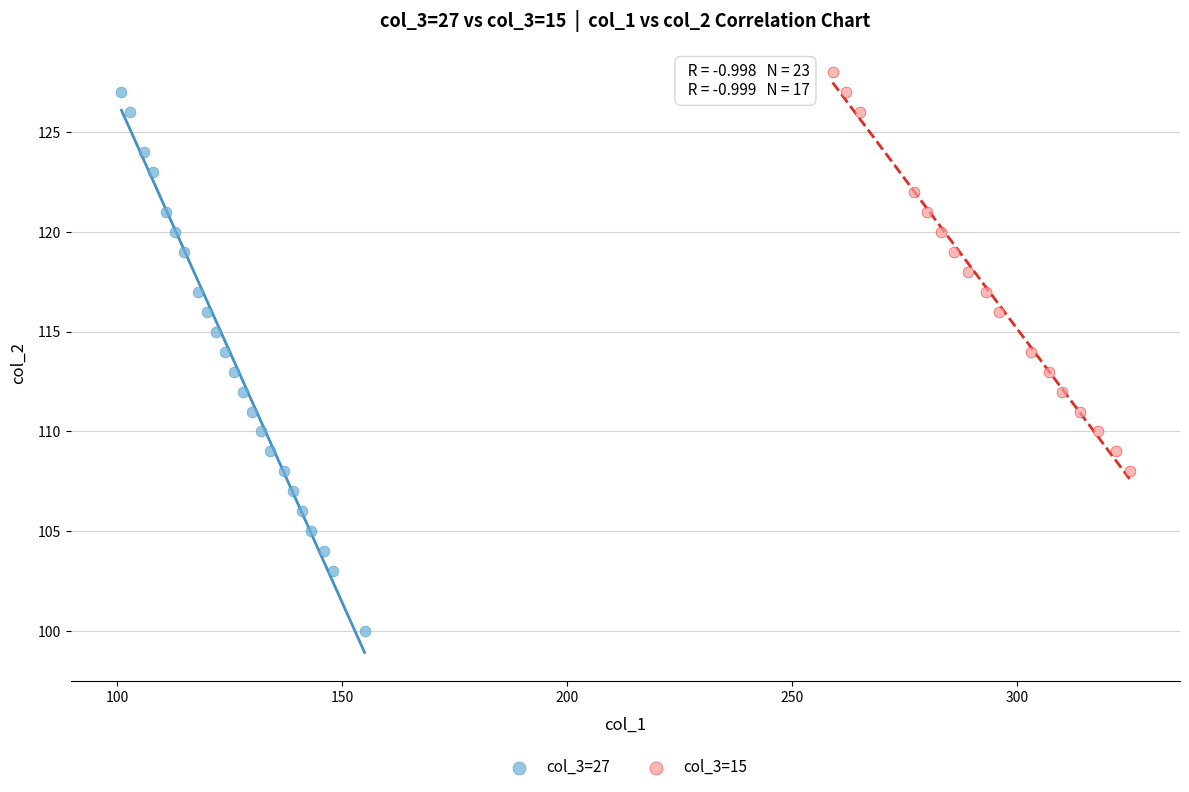

Which series reaches the minimum Y coordinate?

col_3=27